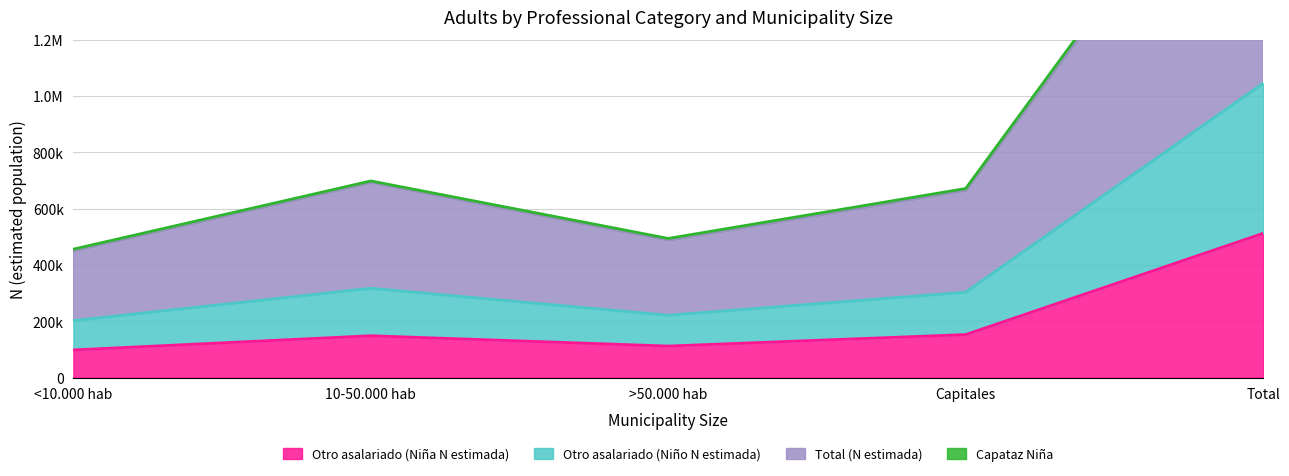

Rank the categories by Otro asalariado (Niña N estimada) value from lowest to highest.

<10.000 hab, >50.000 hab, 10-50.000 hab, Capitales, Total